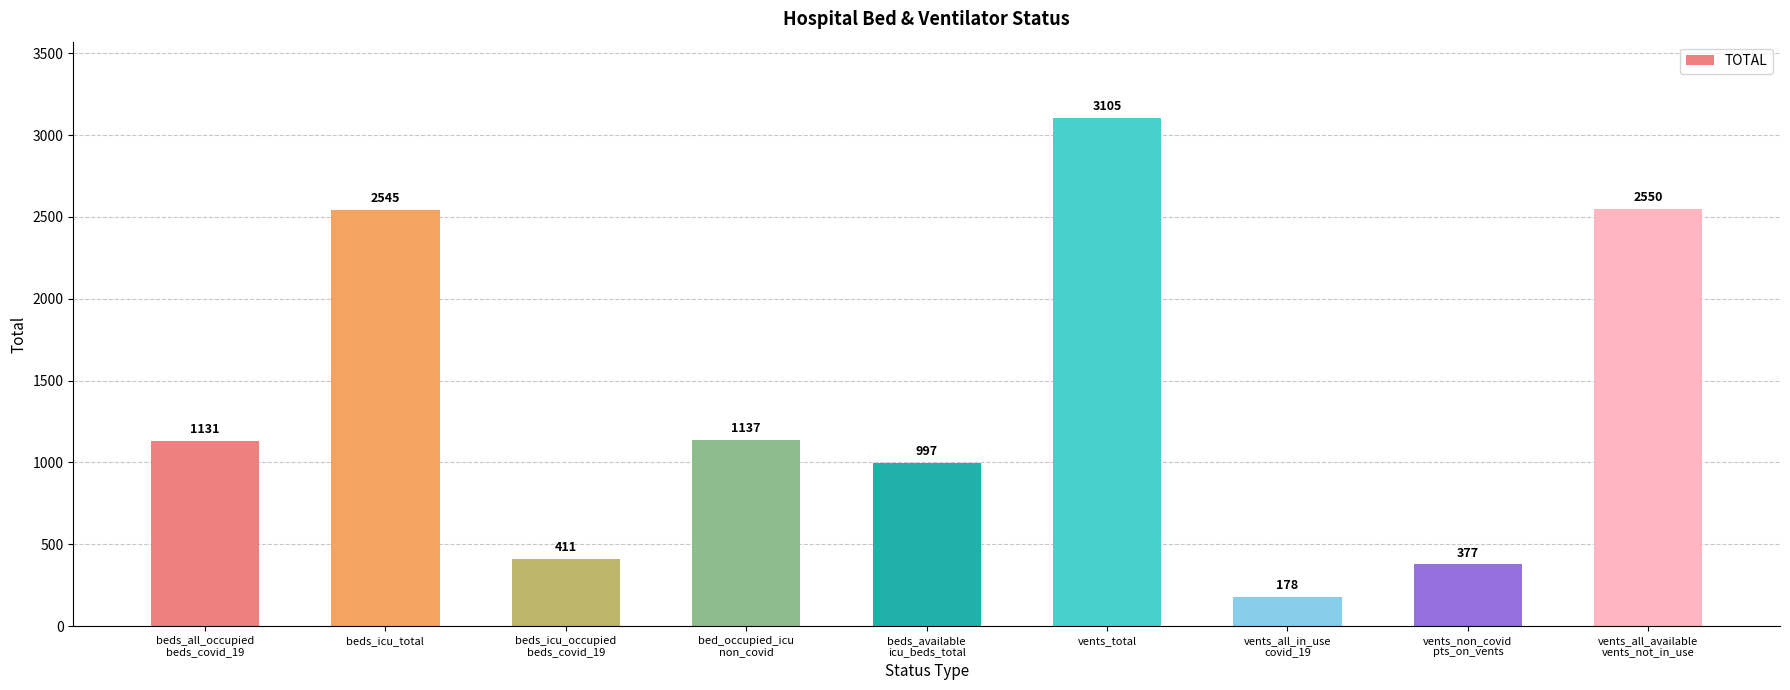

Where is the data nearest to the value 1641?

bed_occupied_icu
non_covid